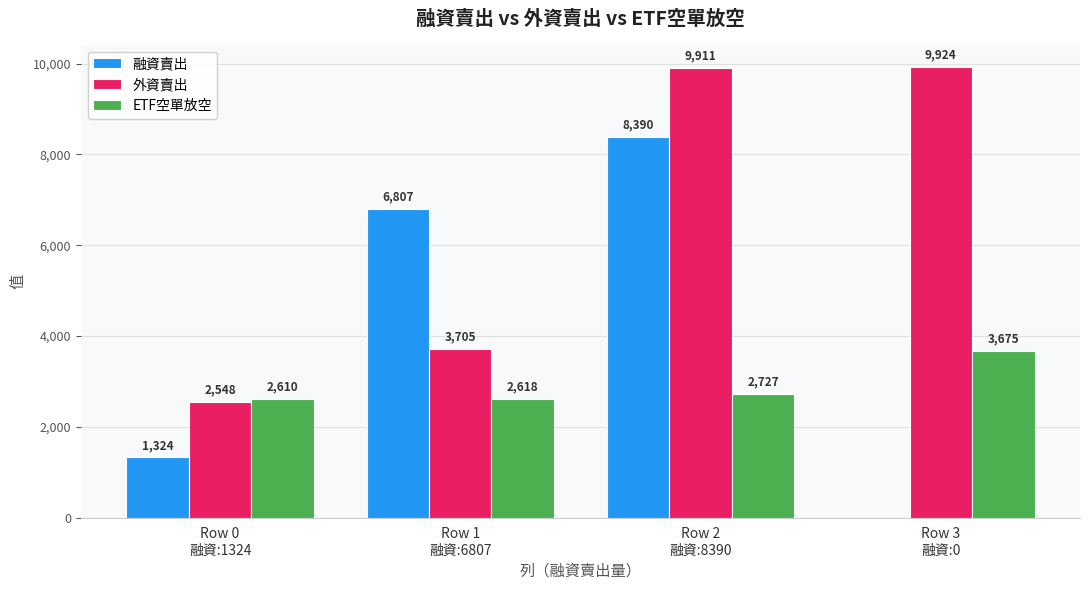

Which series has the largest range (max minus min)?

融資賣出